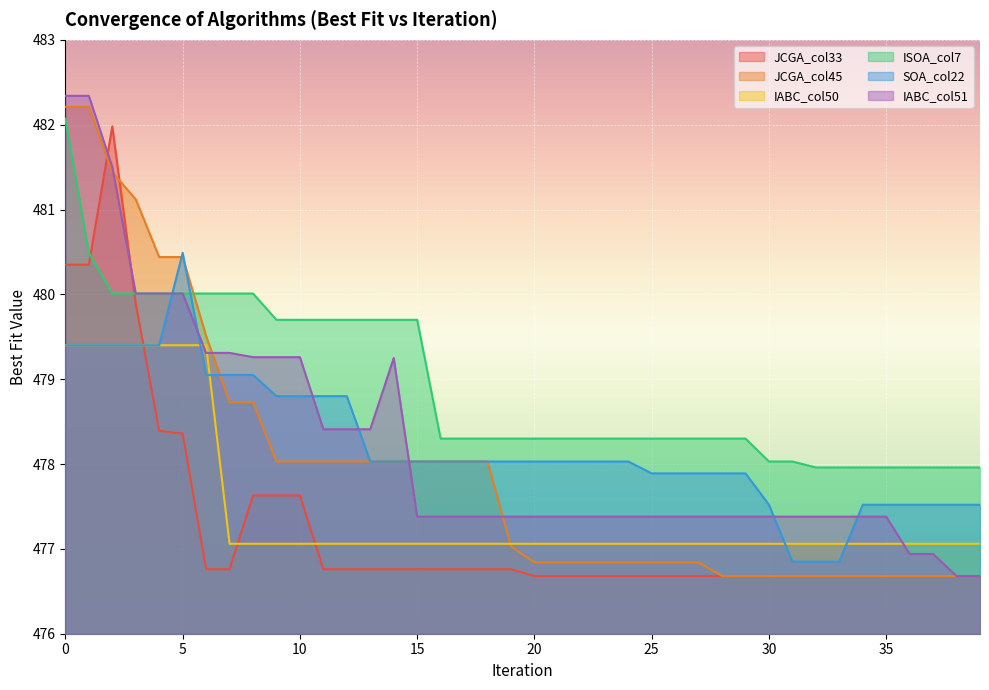

Which label corresponds to the smallest value in the chart?

20